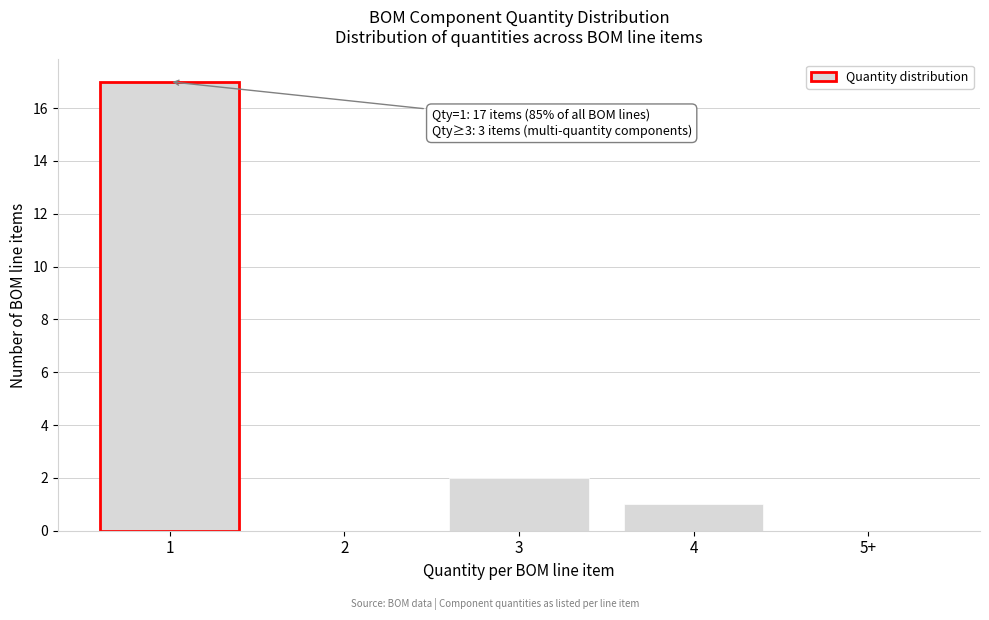

Reading left to right, list all the values displayed in this chart.

1=17	2=0	3=2	4=1	5+=0